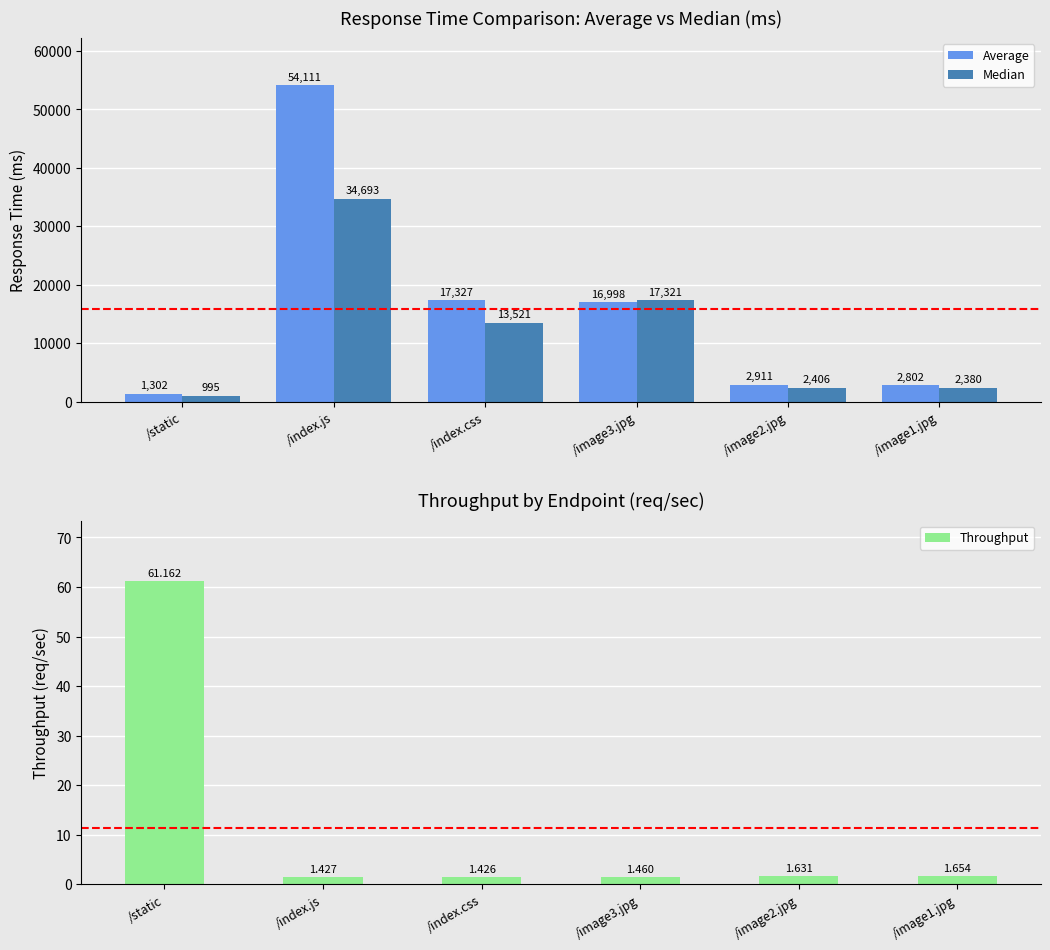

What is the total value across all series at /static?

2358.2